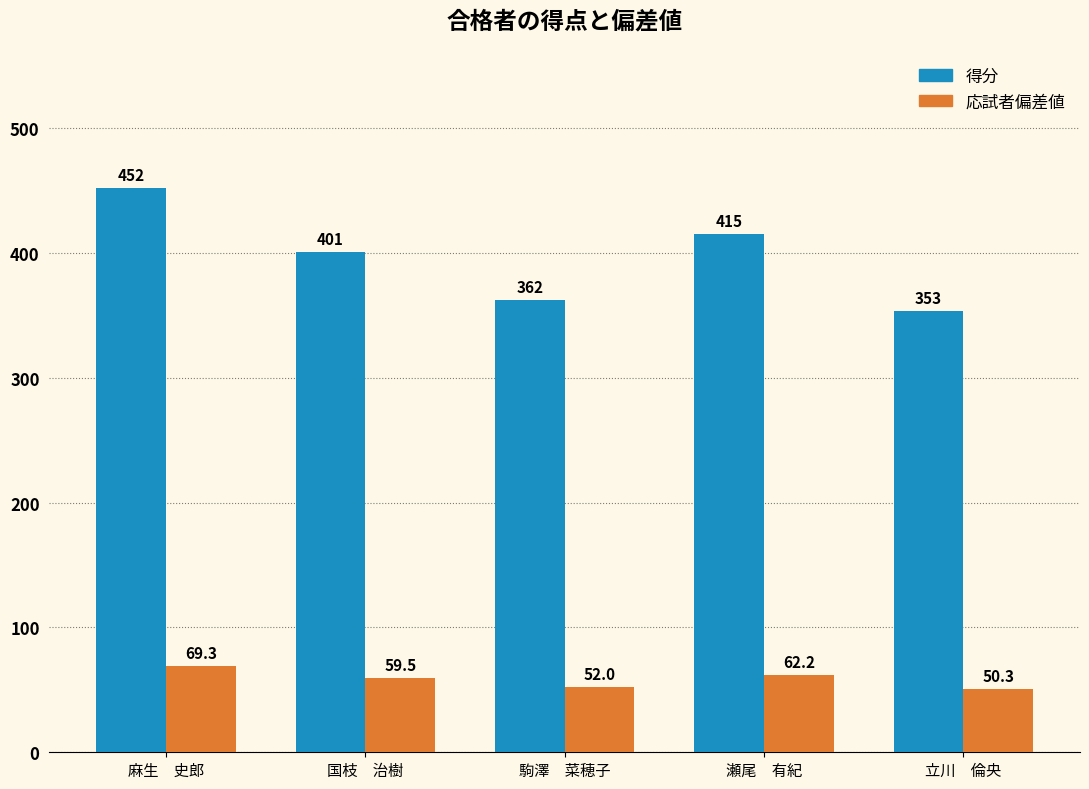

Are the bars grouped side by side (vs. stacked)?

Yes